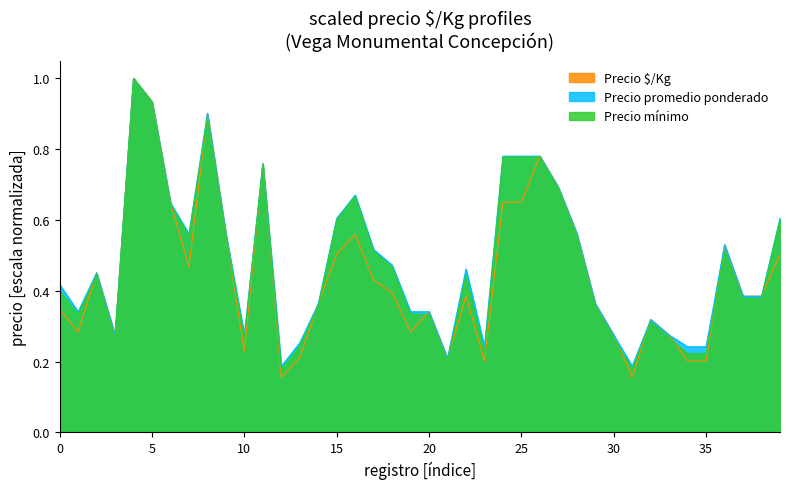

True or false: Precio $/Kg has a value of 0.3 at 20.

True